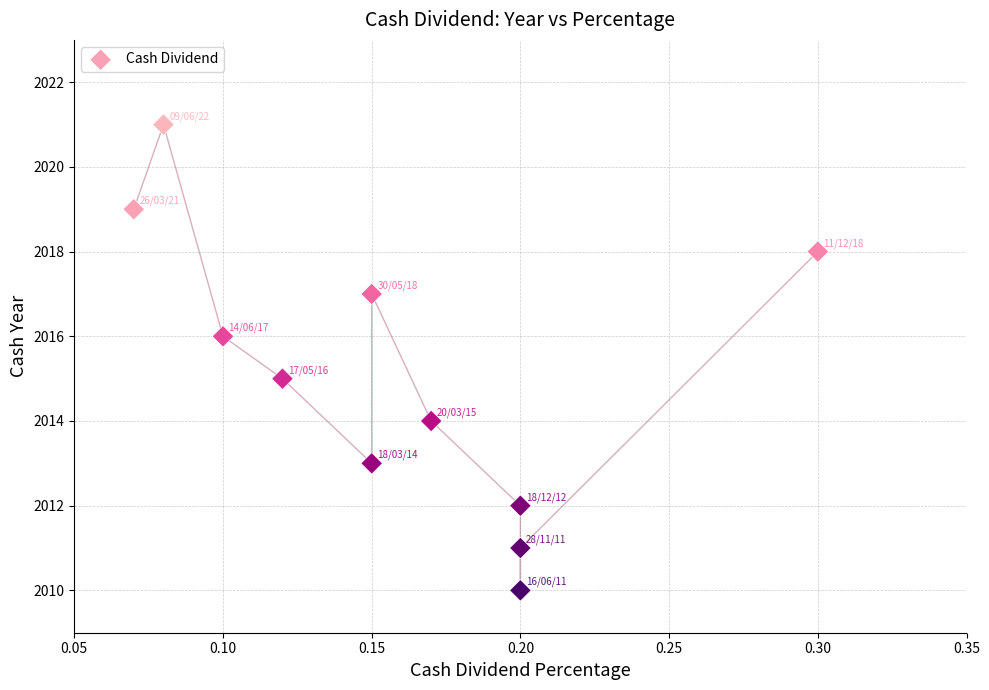

What is the average Y value?

2015